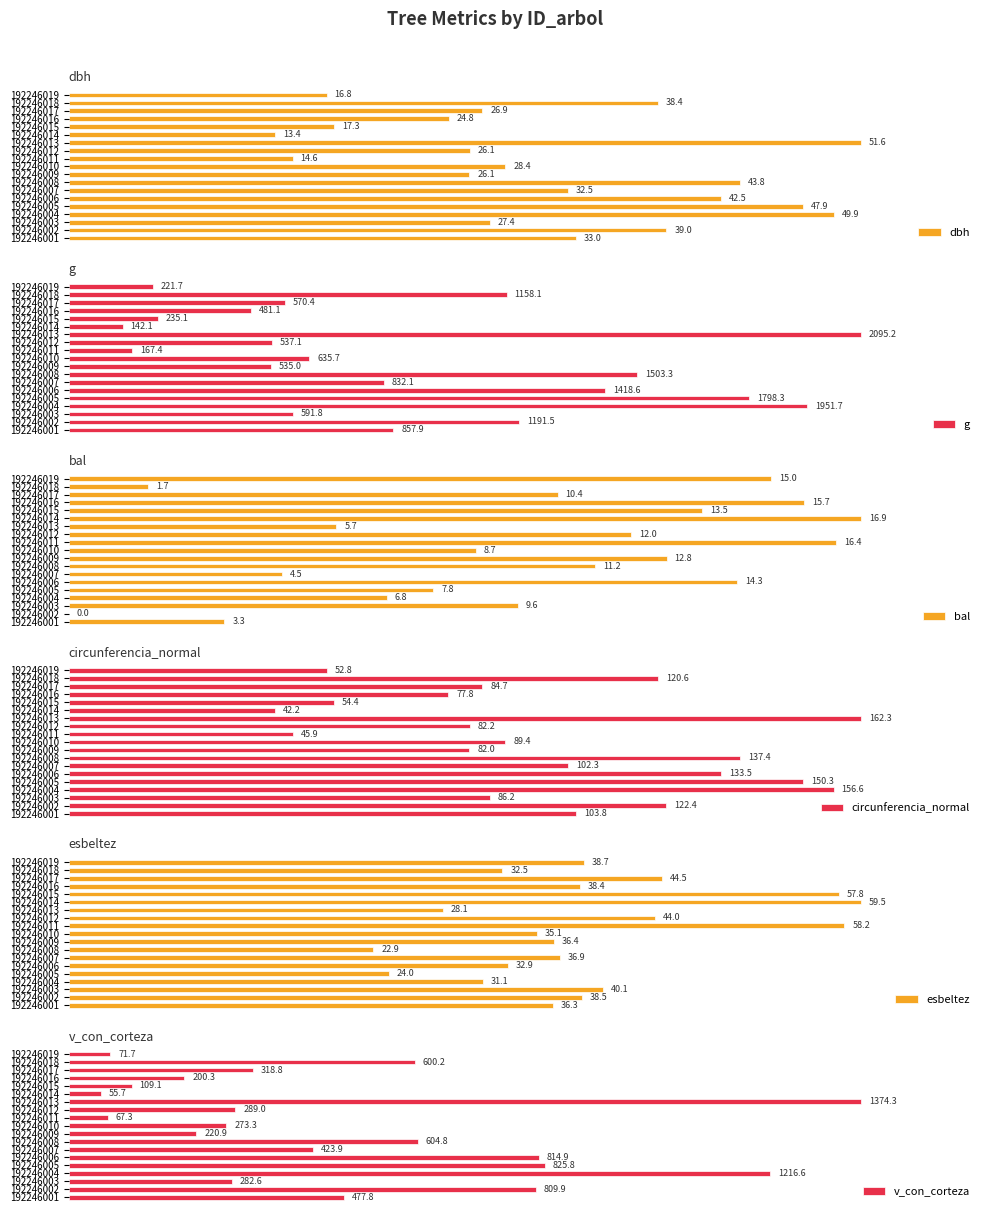

What is the value of the dbh bar at the 4th from the left?

49.9